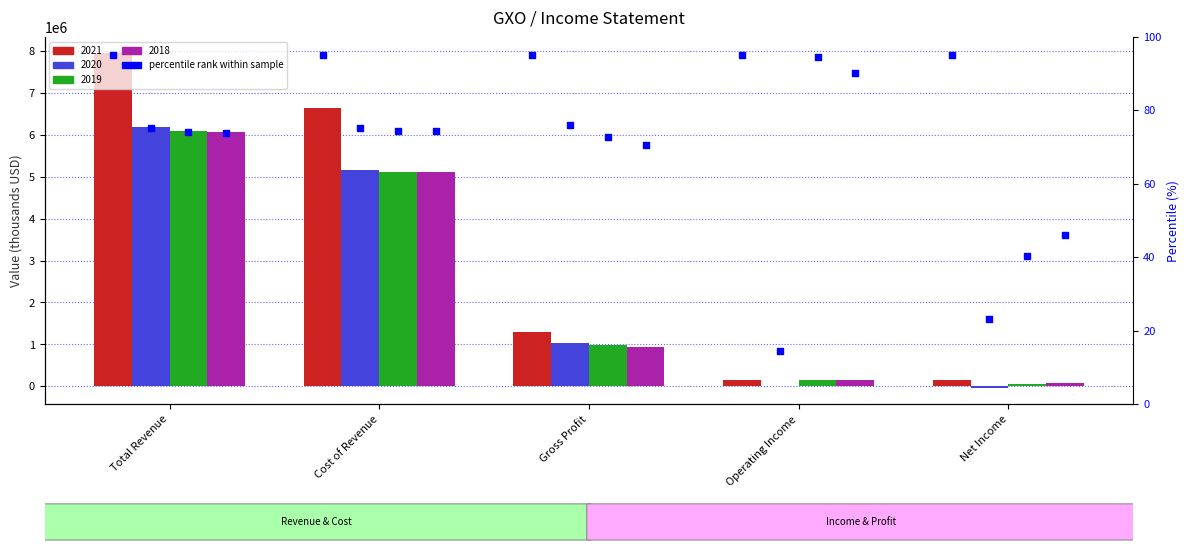

At how many categories does at least one series exceed 73?

5